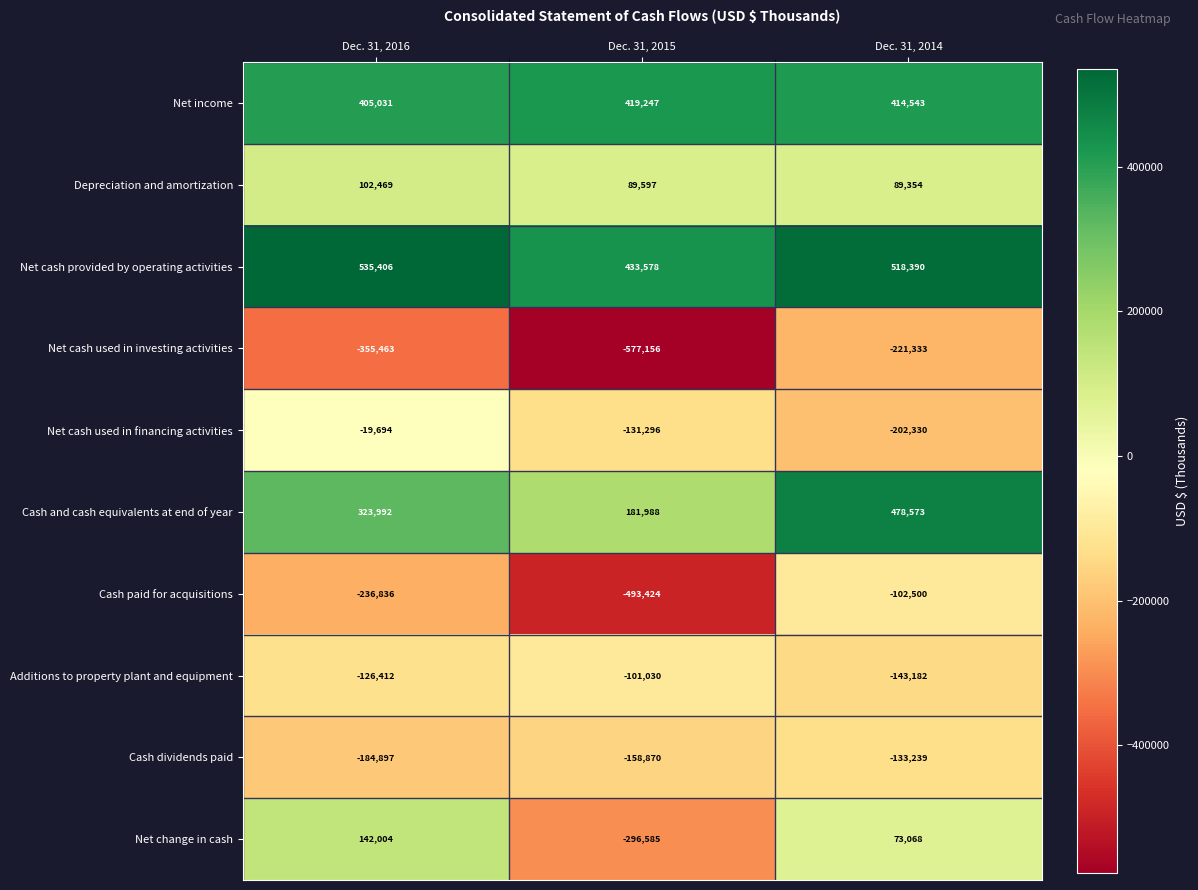

Which label corresponds to the smallest value in the chart?

Dec. 31, 2015